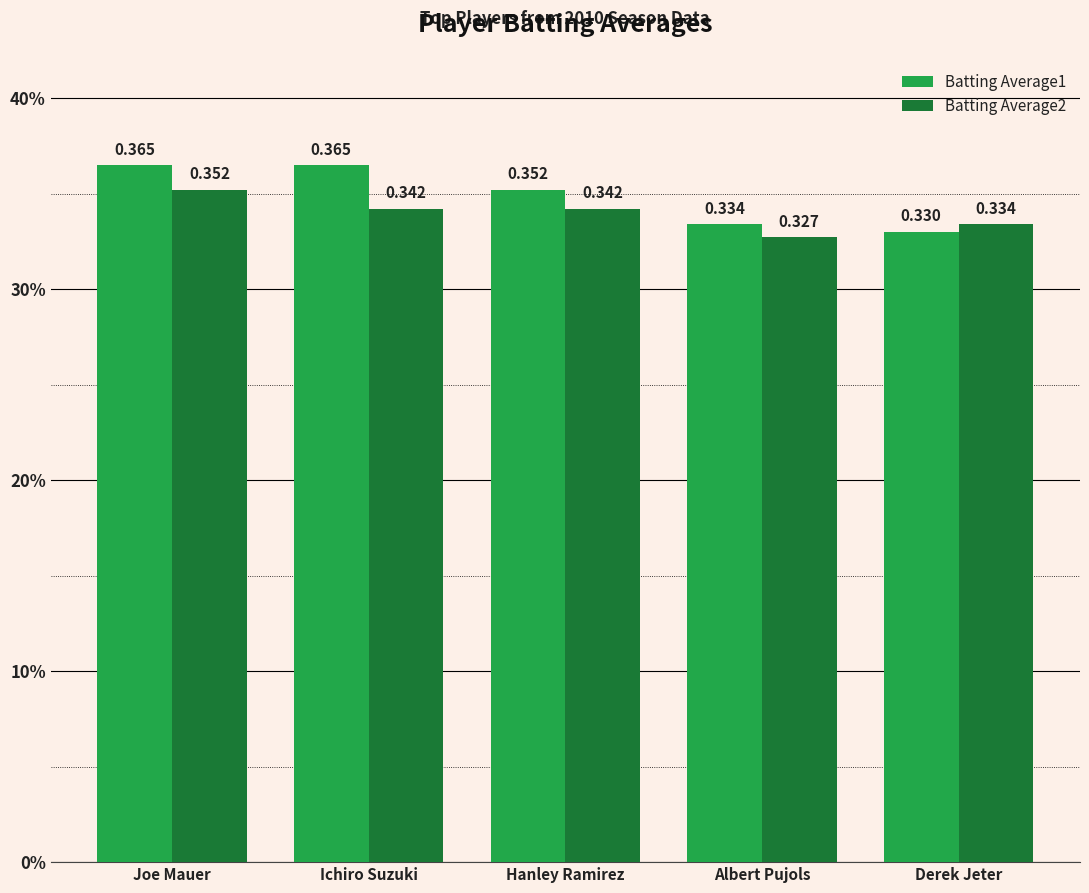

What is the maximum value for Batting Average1?

0.4